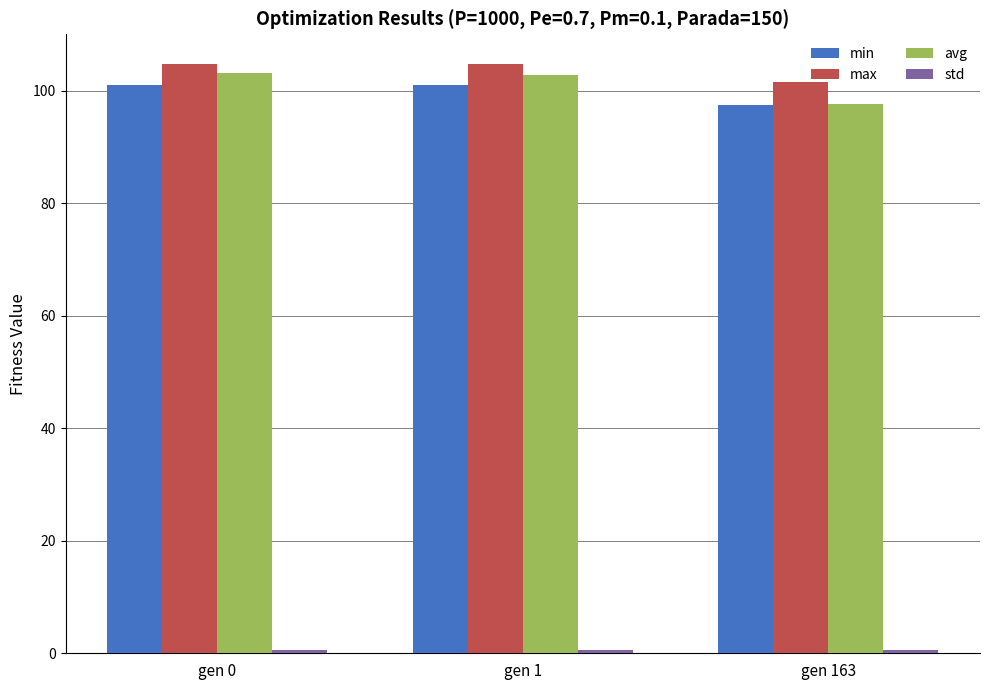

What is the greatest value displayed?

104.7